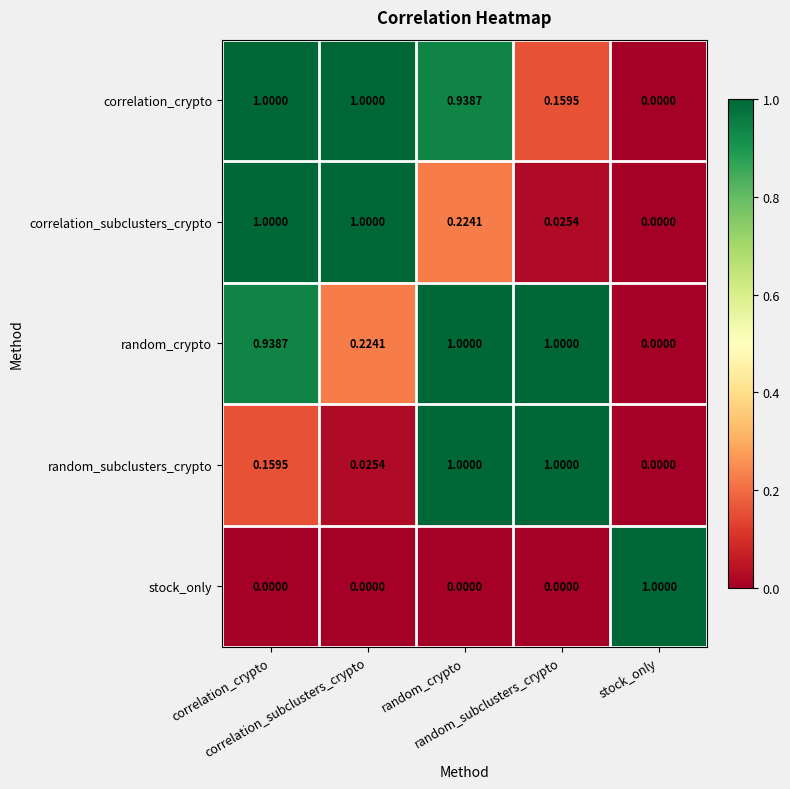

Between correlation_subclusters_crypto and random_crypto, which series saw the biggest shift?

random_subclusters_crypto